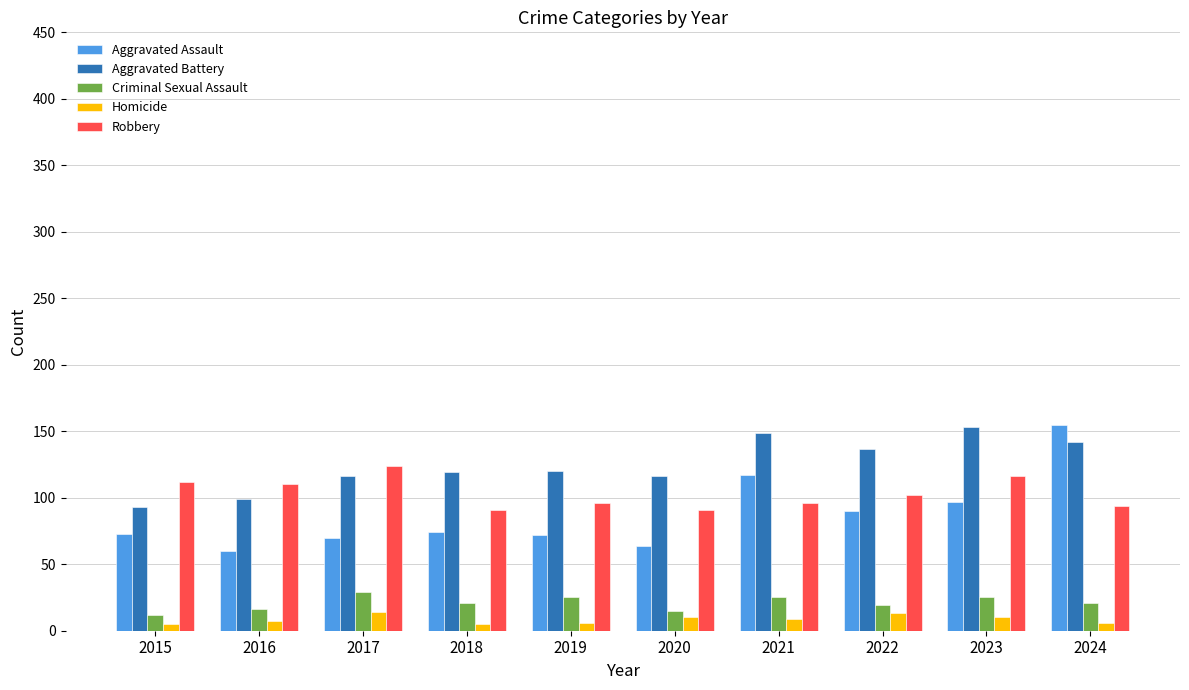

What is the lowest value of the Aggravated Battery series?

93